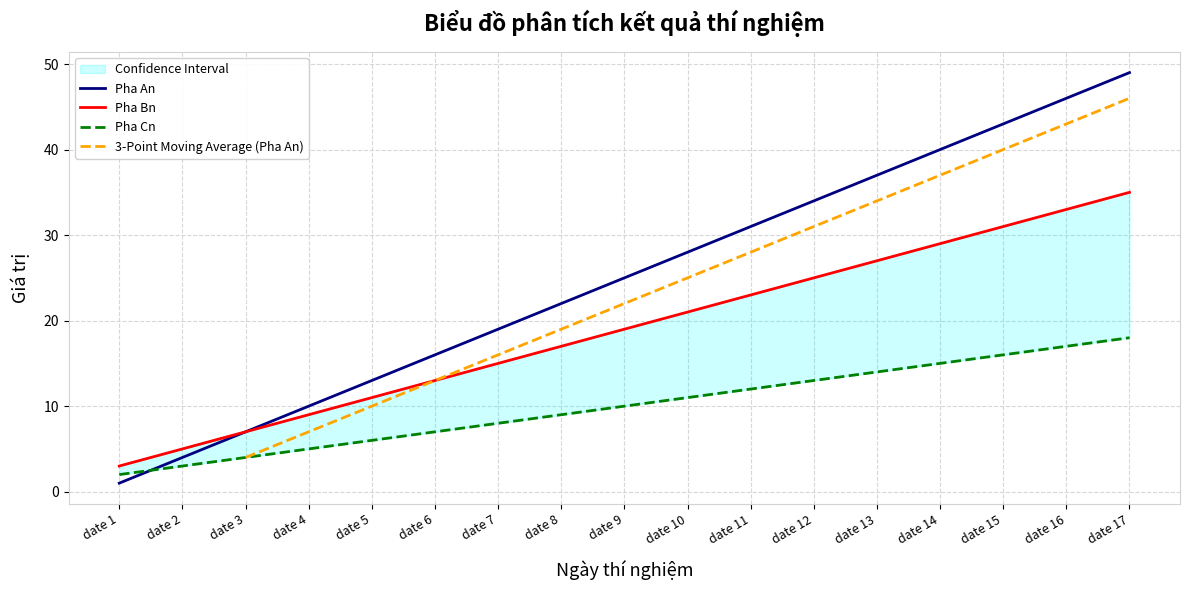

How many data points does each series have?

17